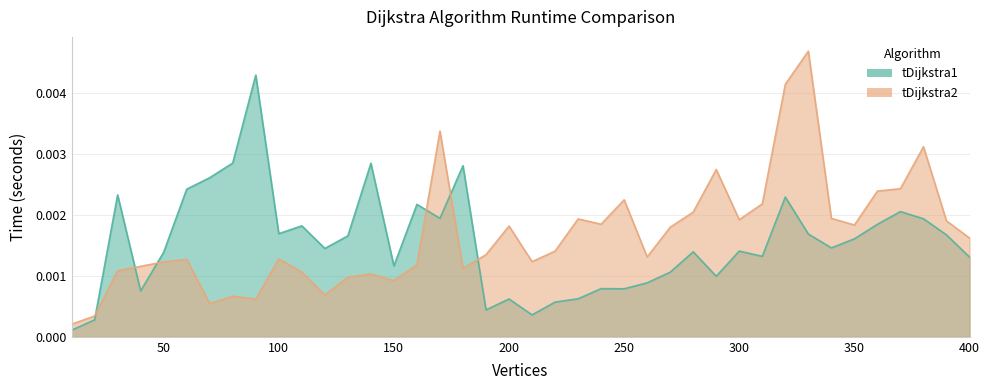

The tDijkstra1 series shows 0.0 at 240. True or false?

True